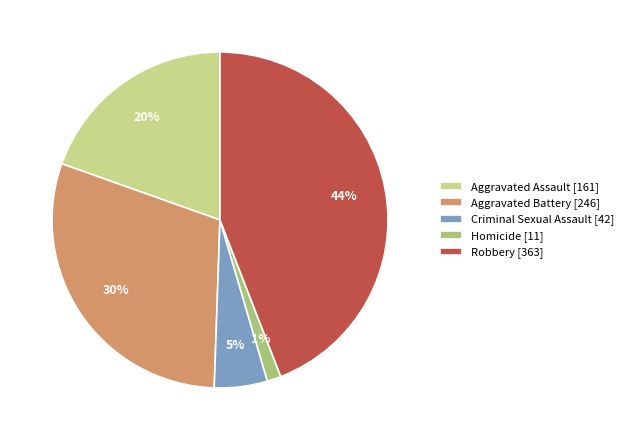

Rank the categories by value from lowest to highest.

Homicide, Criminal Sexual Assault, Aggravated Assault, Aggravated Battery, Robbery